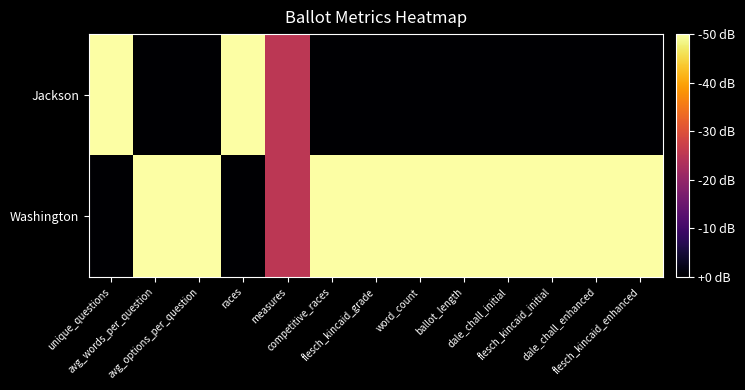

Reading right to left, list all the values displayed in this chart.

Jackson: flesch_kincaid_enhanced=0.0	dale_chall_enhanced=0.0	flesch_kincaid_initial=0.0	dale_chall_initial=0.0	ballot_length=0.0	word_count=0.0	flesch_kincaid_grade=0.0	competitive_races=0.0	measures=0.5	races=1.0	avg_options_per_question=0.0	avg_words_per_question=0.0	unique_questions=1.0
Washington: flesch_kincaid_enhanced=1.0	dale_chall_enhanced=1.0	flesch_kincaid_initial=1.0	dale_chall_initial=1.0	ballot_length=1.0	word_count=1.0	flesch_kincaid_grade=1.0	competitive_races=1.0	measures=0.5	races=0.0	avg_options_per_question=1.0	avg_words_per_question=1.0	unique_questions=0.0